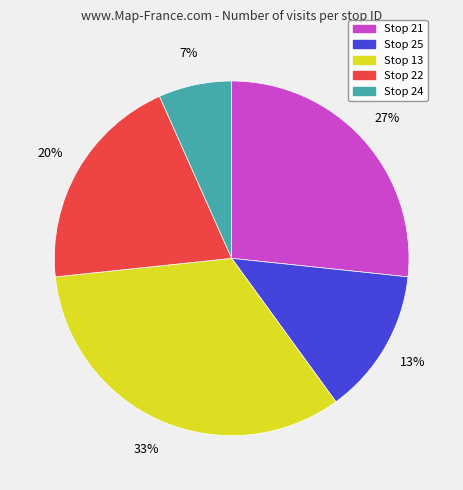

What percentage is the Stop 25 slice, to the nearest percent?

13%